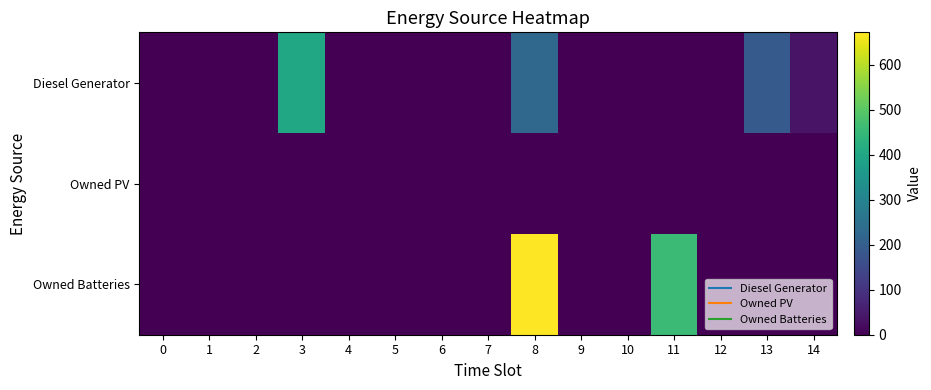

At how many categories does at least one series exceed 490?

1